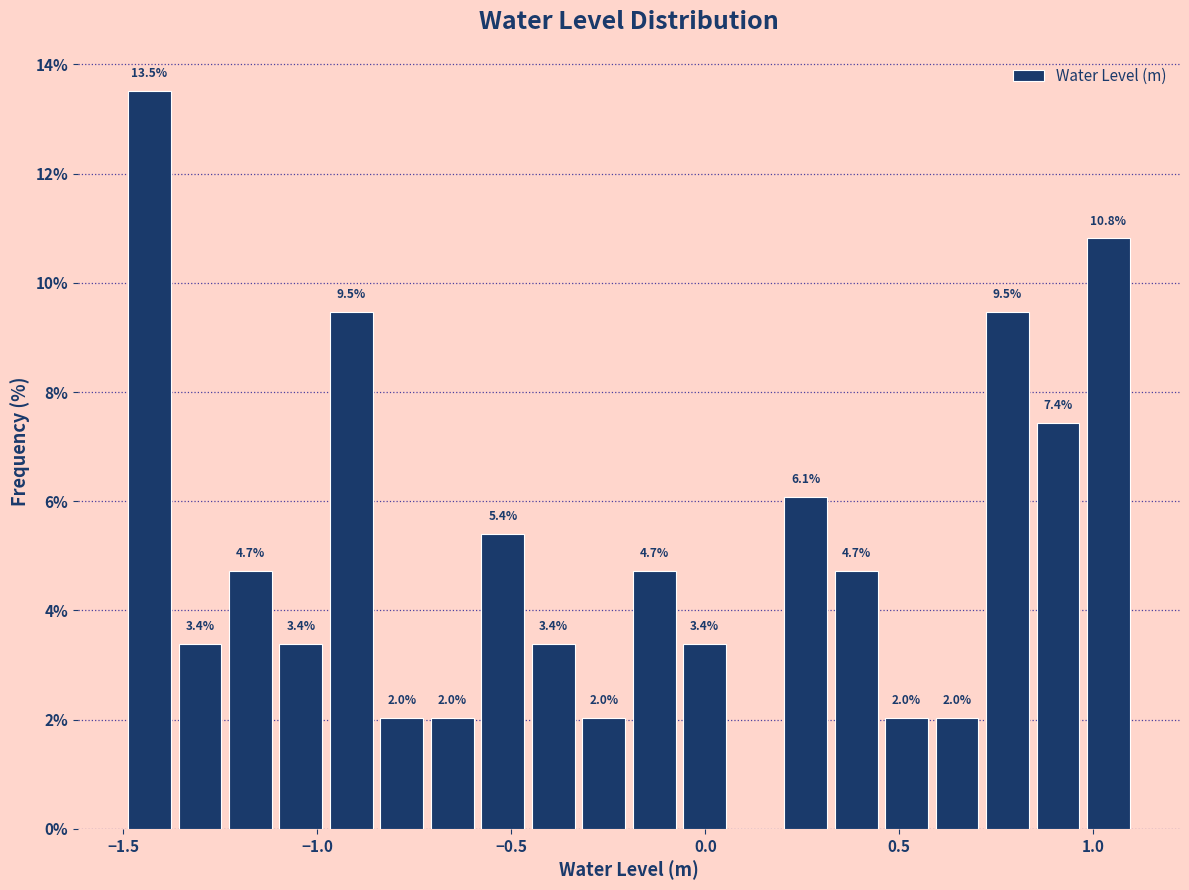

Read against the x-axis, roughly where is the centre of the tallest bar?

-1.45